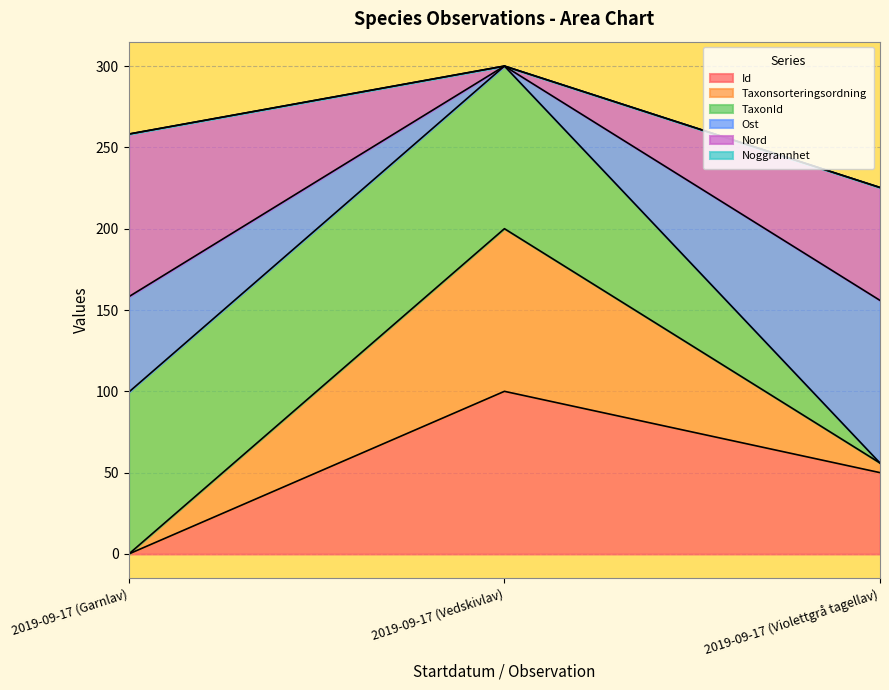

What is the difference between the Id values at 2019-09-17 (Garnlav) and 2019-09-17 (Violettgrå tagellav)?

50.0